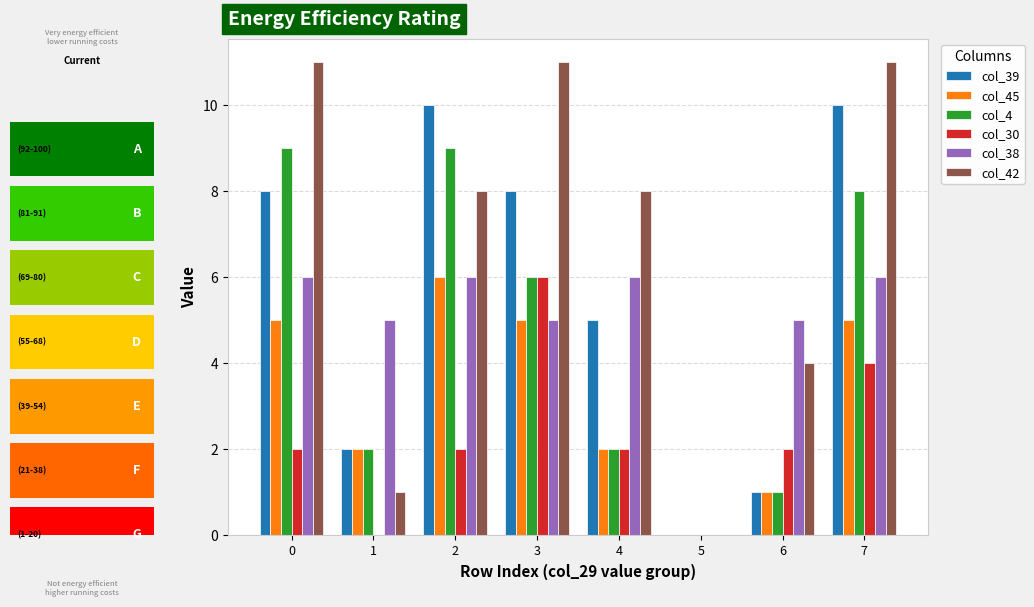

What is the sum of the col_45 values at 6 and 4?

3